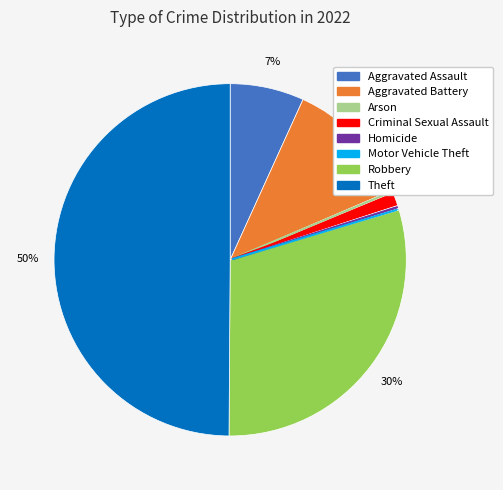

Which slice is the largest?

Theft